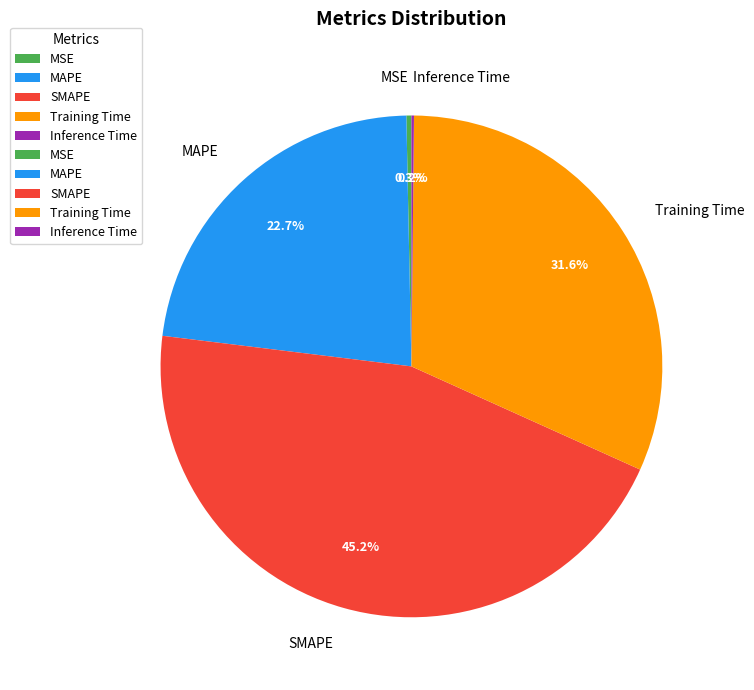

What portion of the pie excludes MAPE?

77.3%